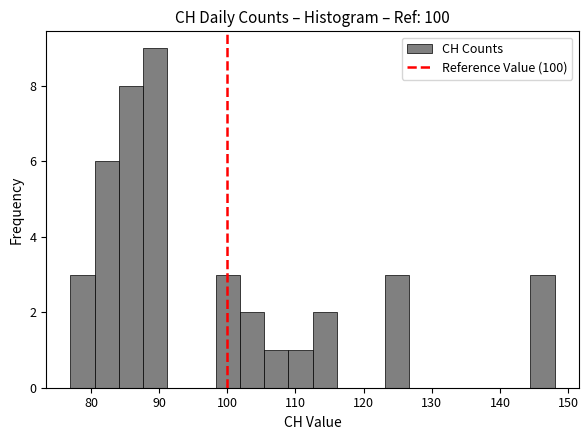

Read against the x-axis, roughly where is the centre of the tallest bar?

89